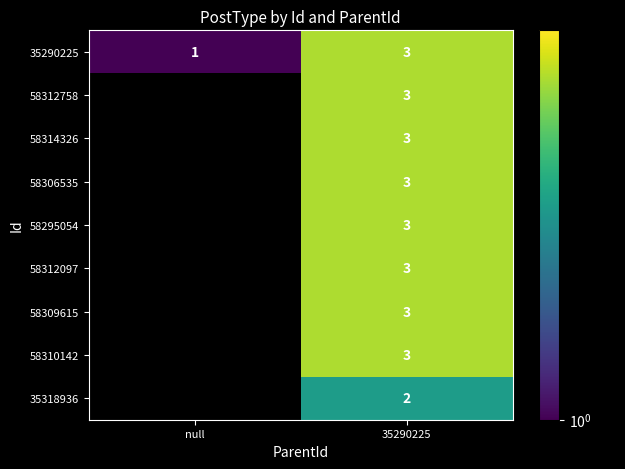

What is the sum of the 35290225 values at 35290225 and null?

4